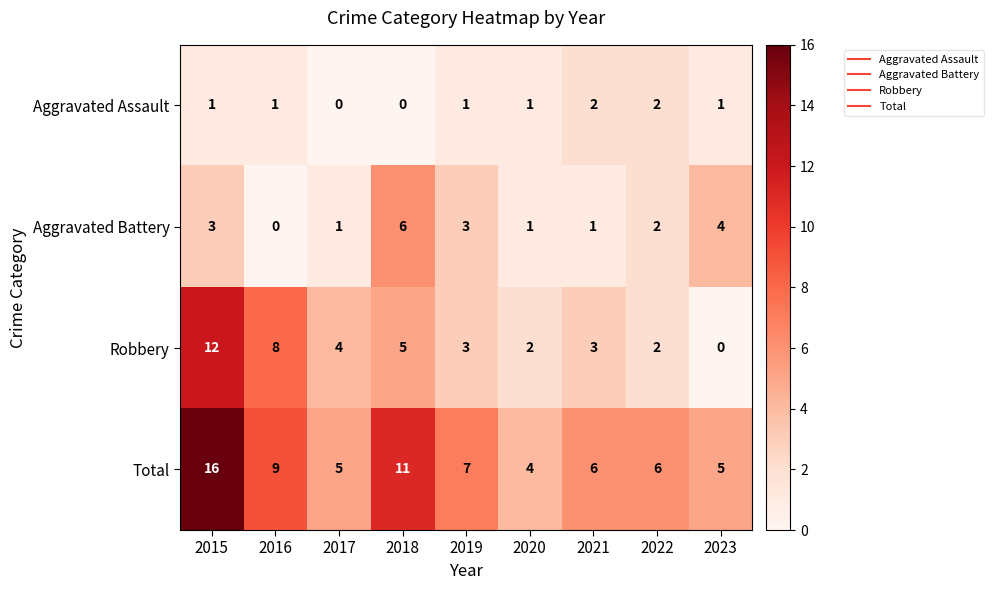

What is the total value across all series at 2023?

10